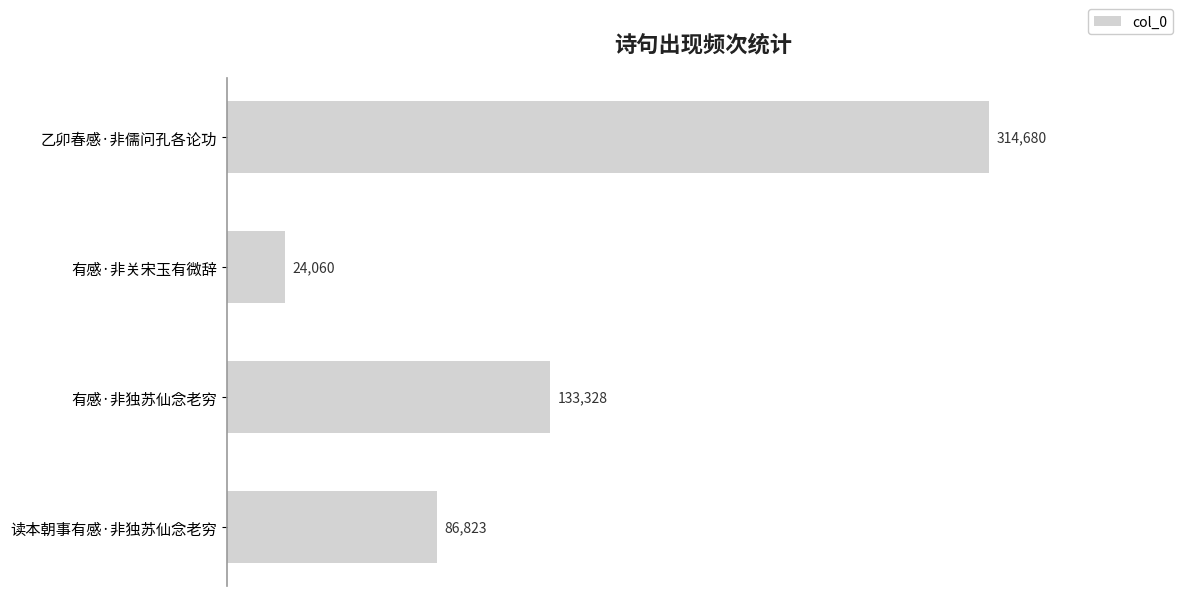

Which category has the lowest value across all series?

有感·非关宋玉有微辞